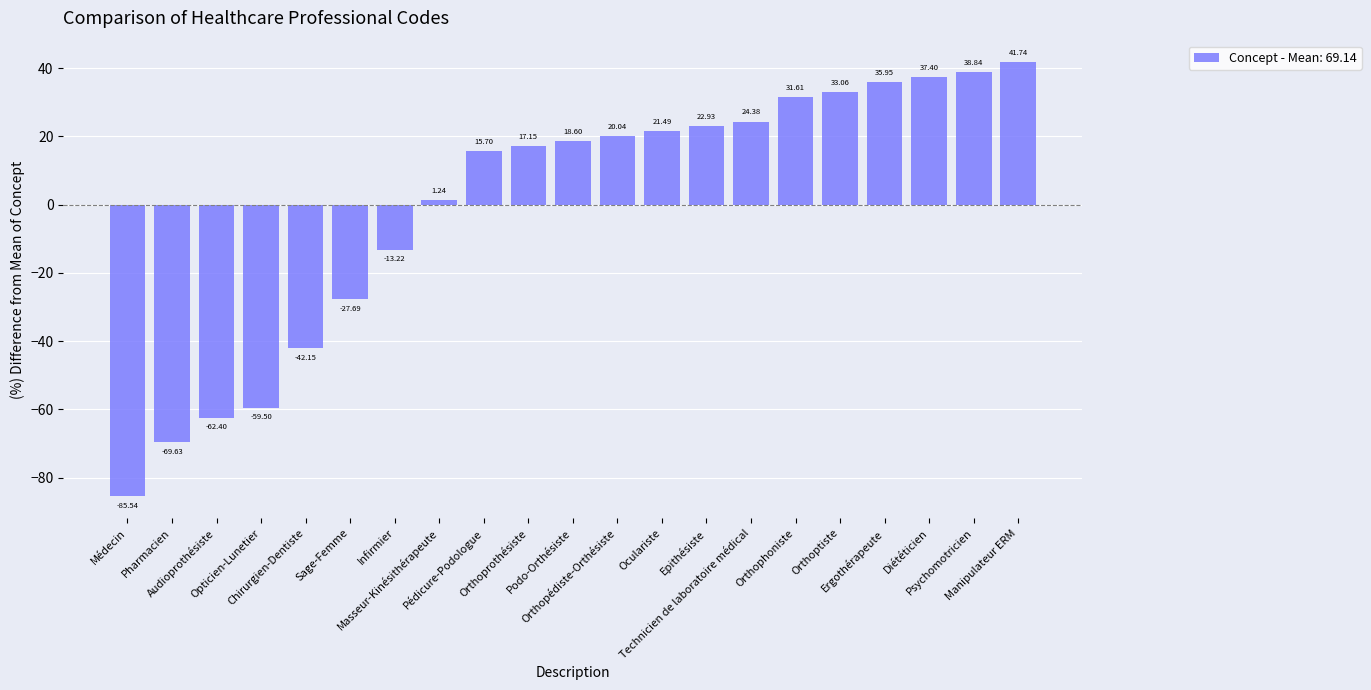

What is the change in value from Chirurgien-Dentiste to Ergothérapeute?

+78.1